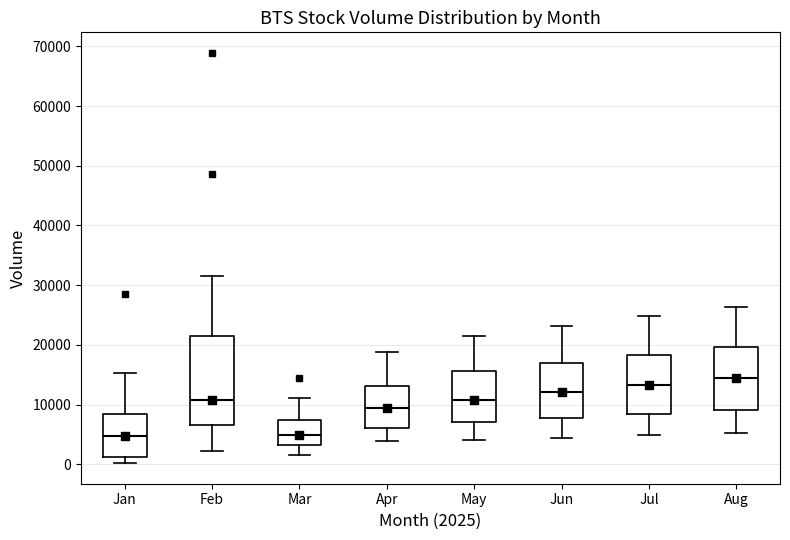

Which box has the highest median line?

Aug